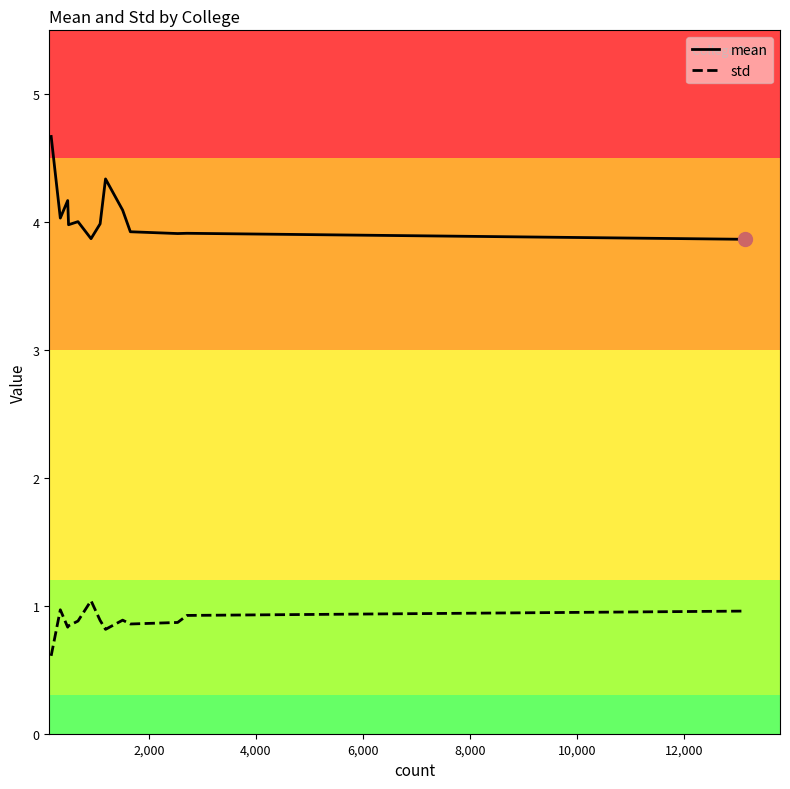

Rank the series by their maximum value, from highest to lowest.

mean, std